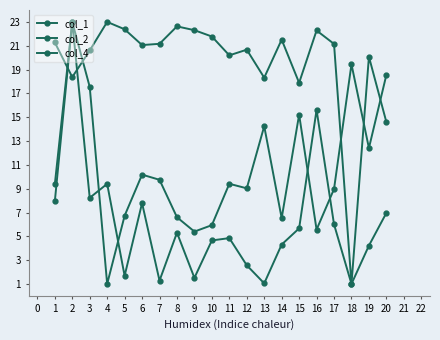

How many series are shown in this chart?

3